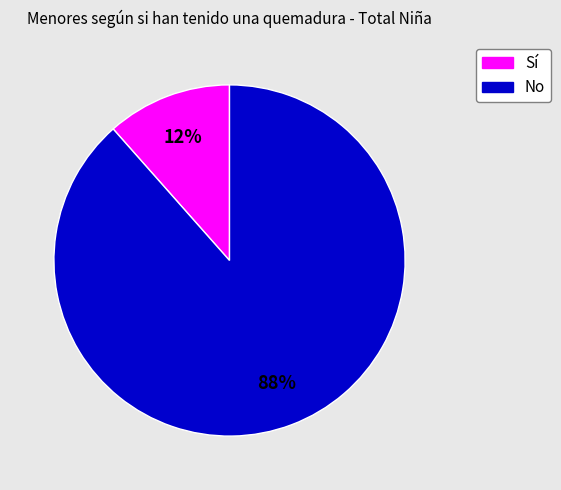

How many segments does this pie chart have?

2